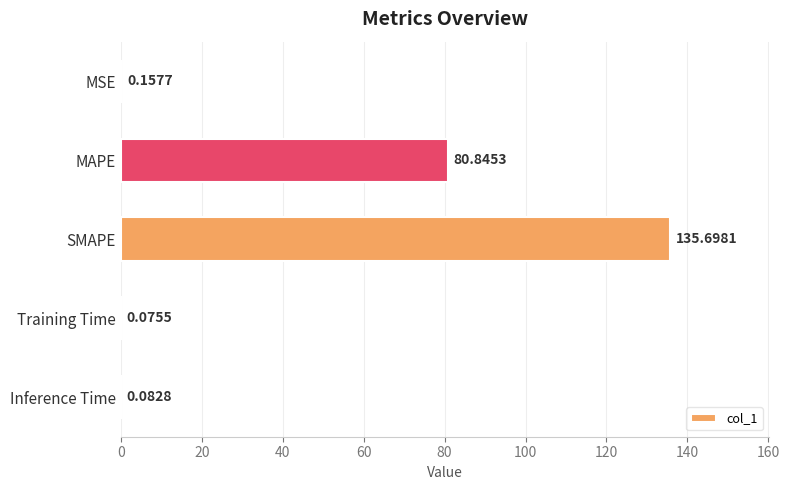

What is the change in value from MSE to SMAPE?

+135.5